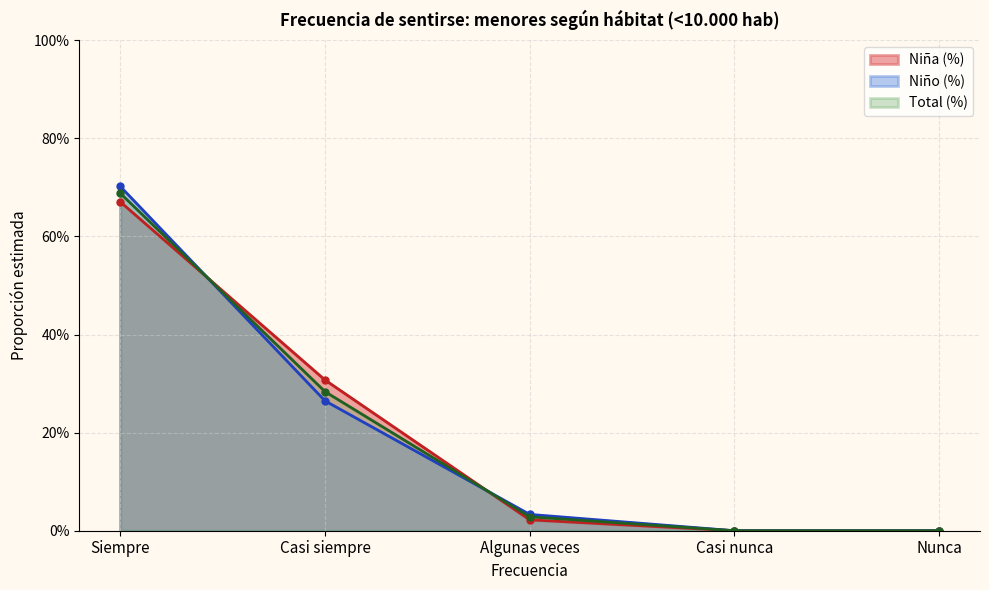

Reading right to left, list all the values displayed in this chart.

Niña (N estimada): Nunca=0.0	Casi nunca=0.0	Algunas veces=0.0	Casi siempre=0.3	Siempre=0.7
Niño (N estimada): Nunca=0.0	Casi nunca=0.0	Algunas veces=0.0	Casi siempre=0.3	Siempre=0.7
Total (N estimada): Nunca=0.0	Casi nunca=0.0	Algunas veces=0.0	Casi siempre=0.3	Siempre=0.7